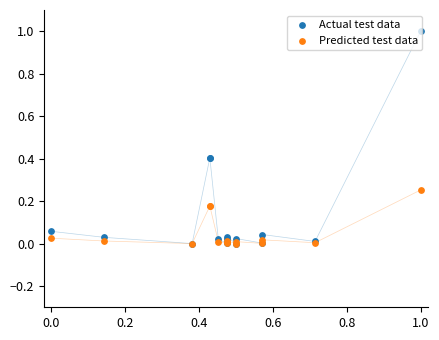

Which series reaches the maximum Y coordinate?

Actual test data